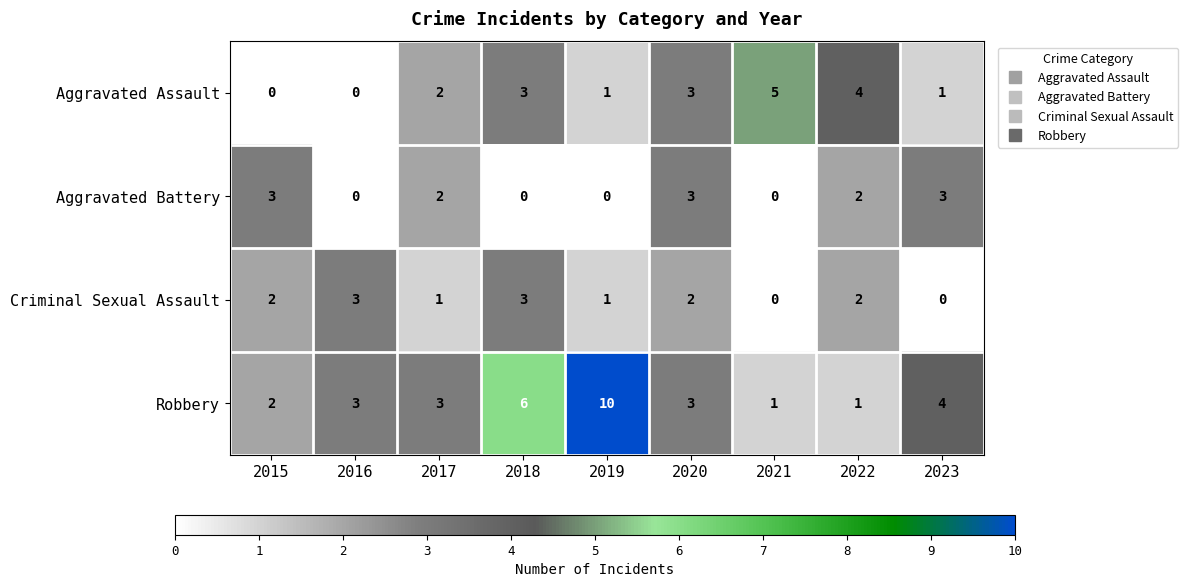

Which series has the widest spread of values?

Robbery